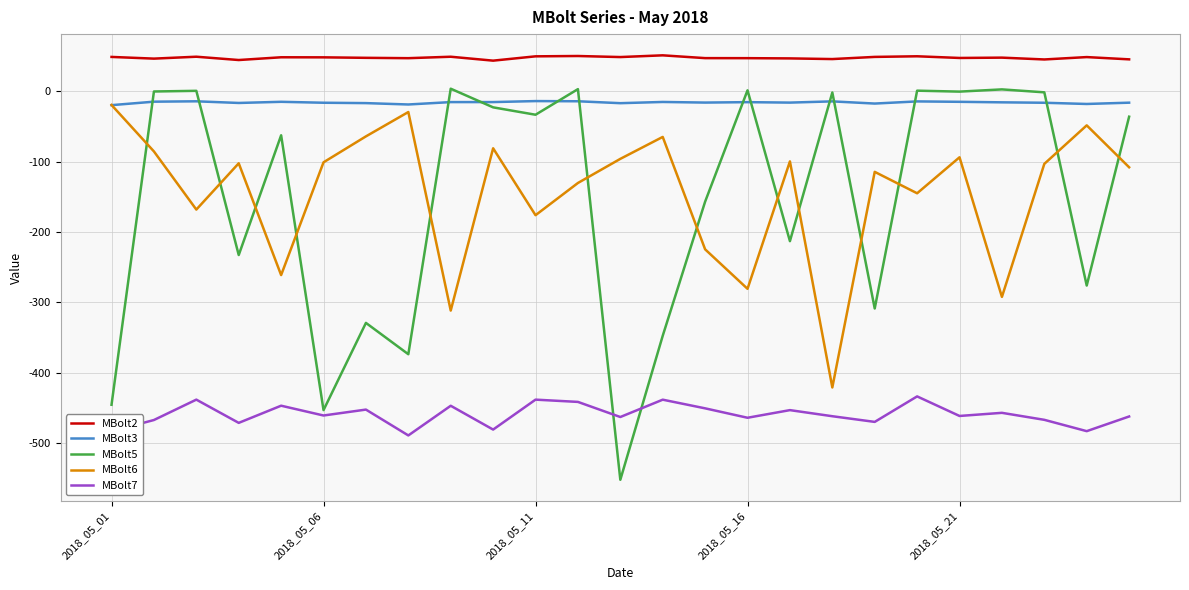

Which series has the largest total across all categories?

MBolt2